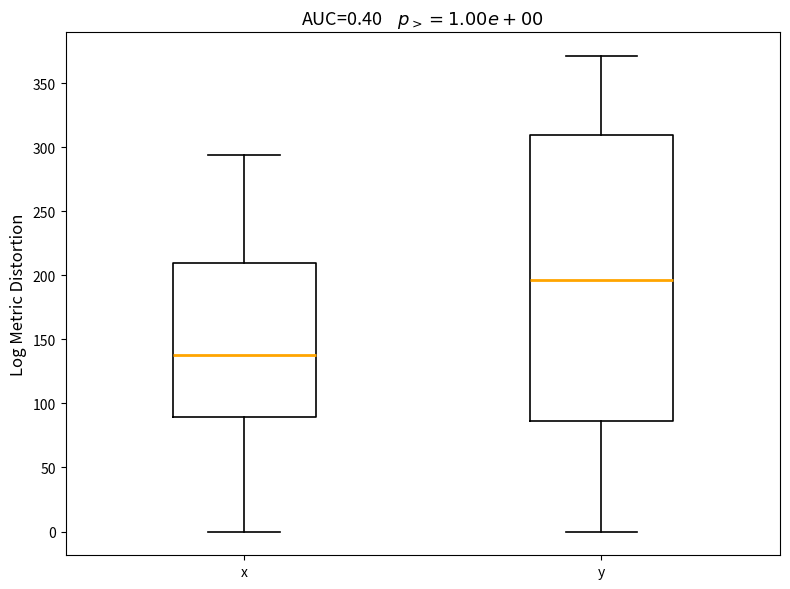

Which box's median line is the highest?

y